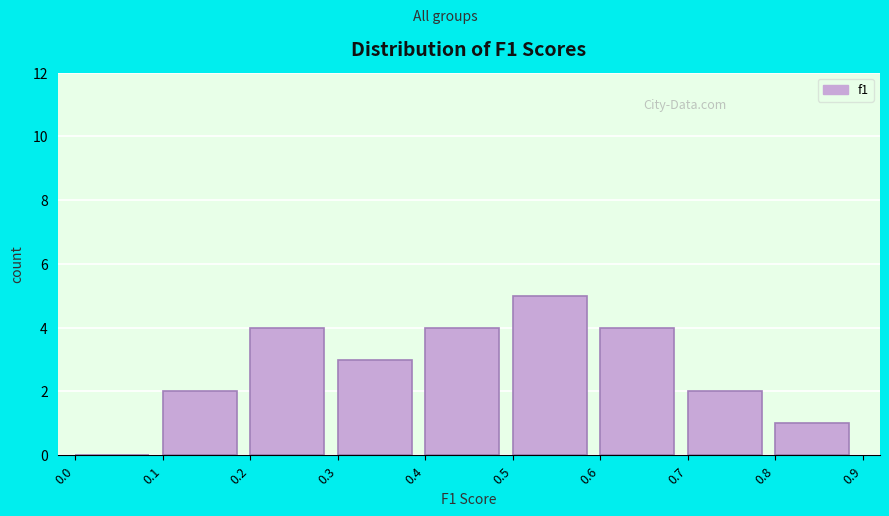

What is the height of the bar covering 0.4 to 0.5 on the x-axis? The values are not printed on the chart, so give them approximately, as read against the axis.

4